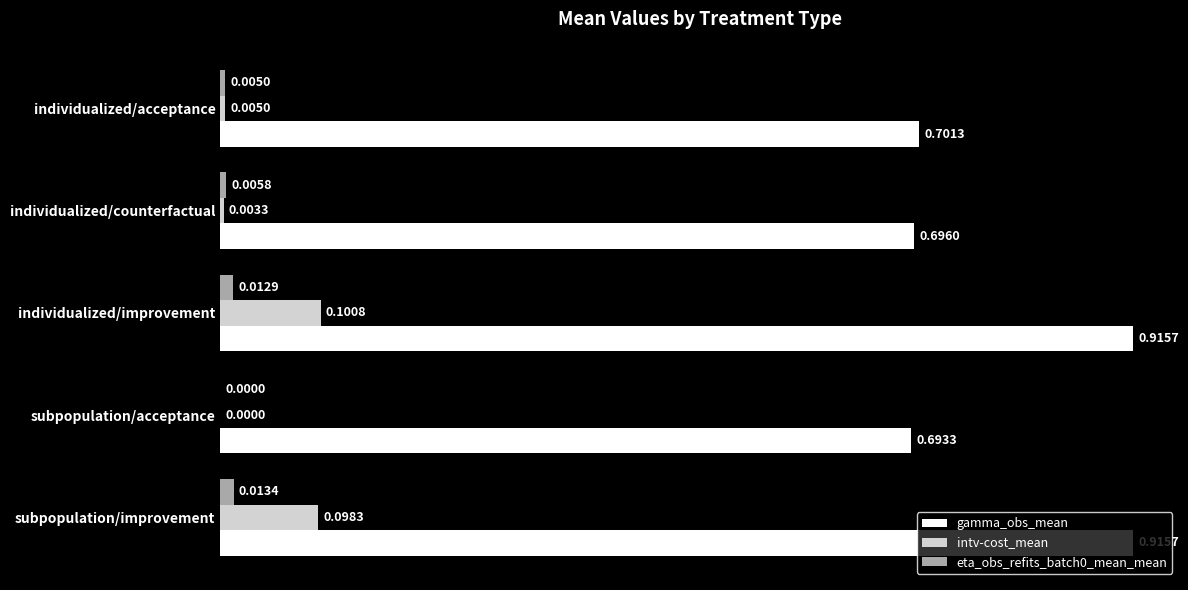

Which series has the largest total across all categories?

gamma_obs_mean